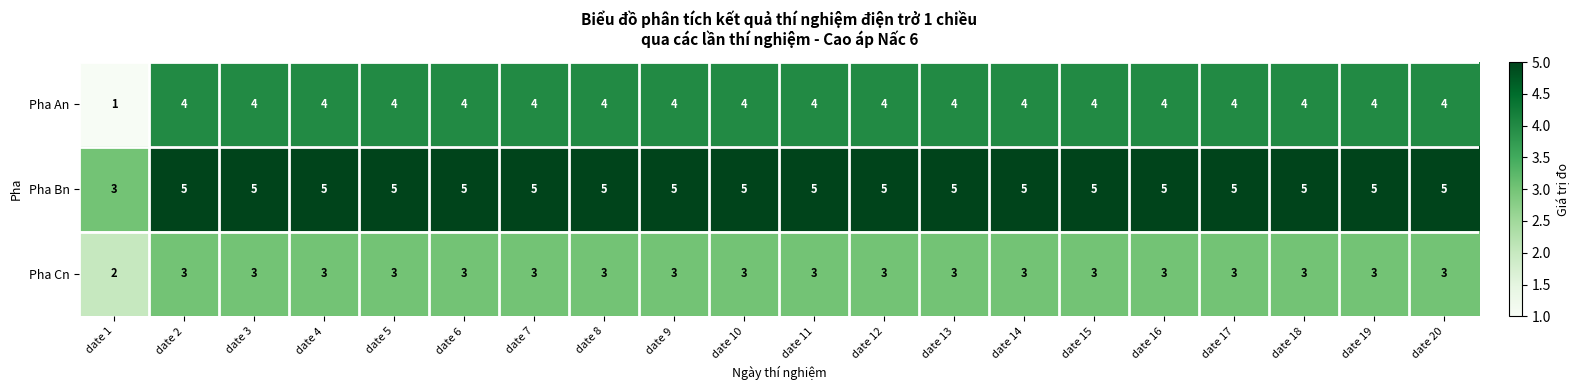

How many series are shown in this chart?

3